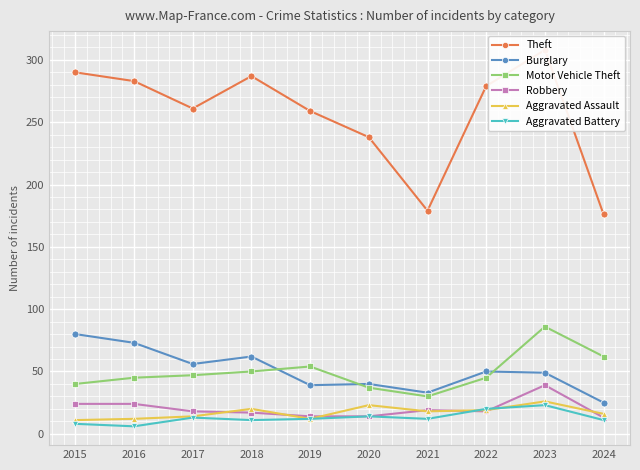

Which label corresponds to the smallest value in the chart?

2016